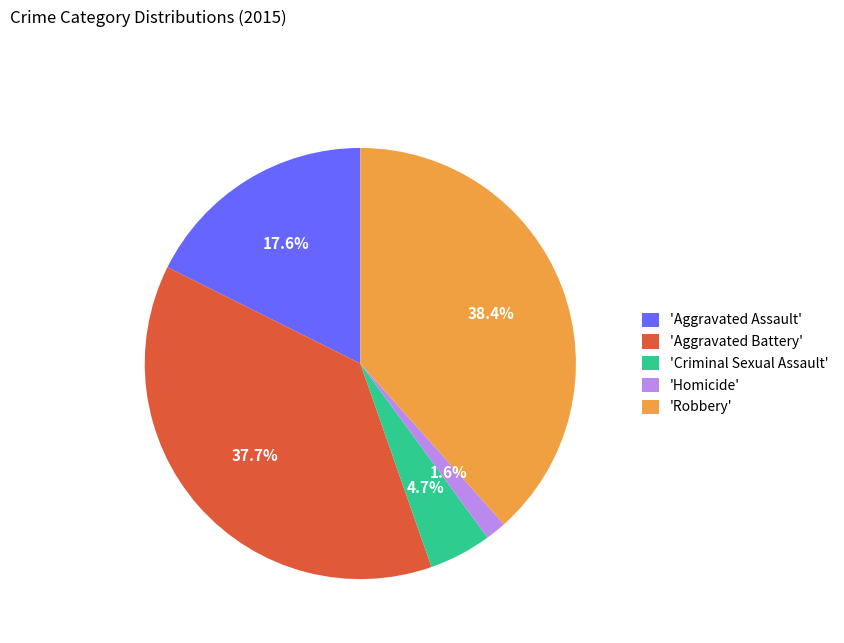

How many segments does this pie chart have?

5